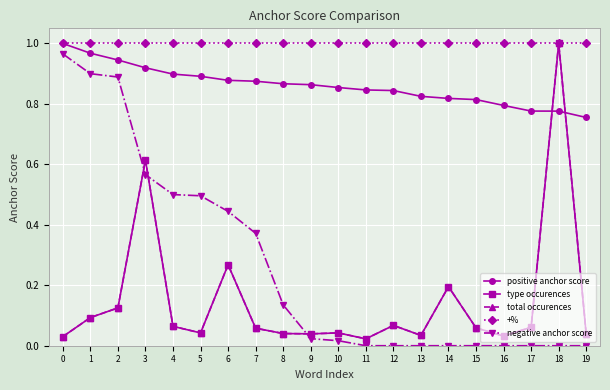

The value of negative anchor score at 3 is 0.6. True or false?

True